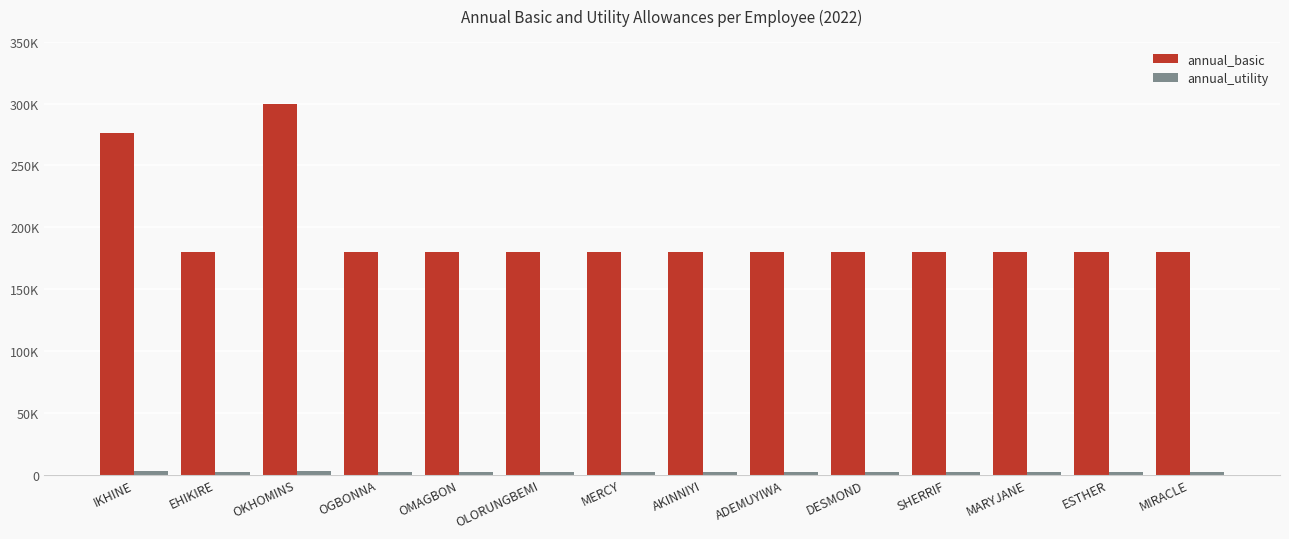

At how many categories does at least one series exceed 97899?

14